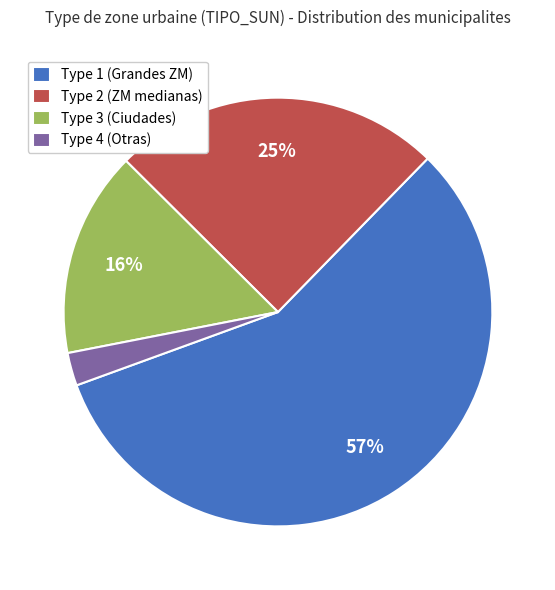

The Type 3 (Ciudades) slice represents 16% of the pie. True or false?

True